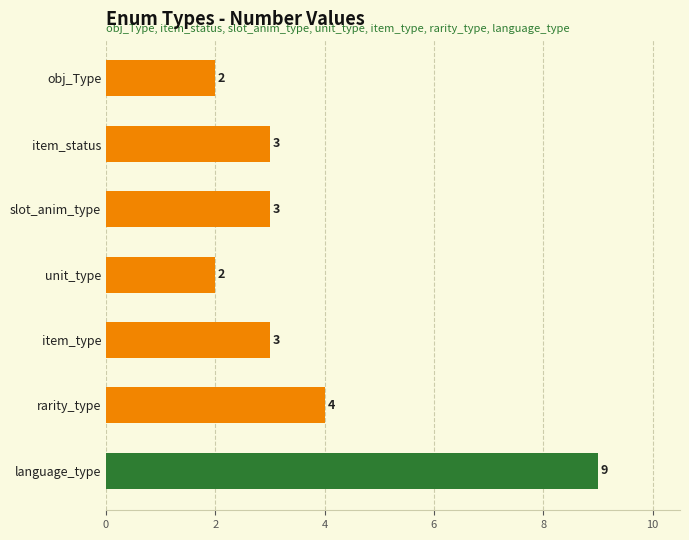

What is the difference between the maximum and minimum values?

7